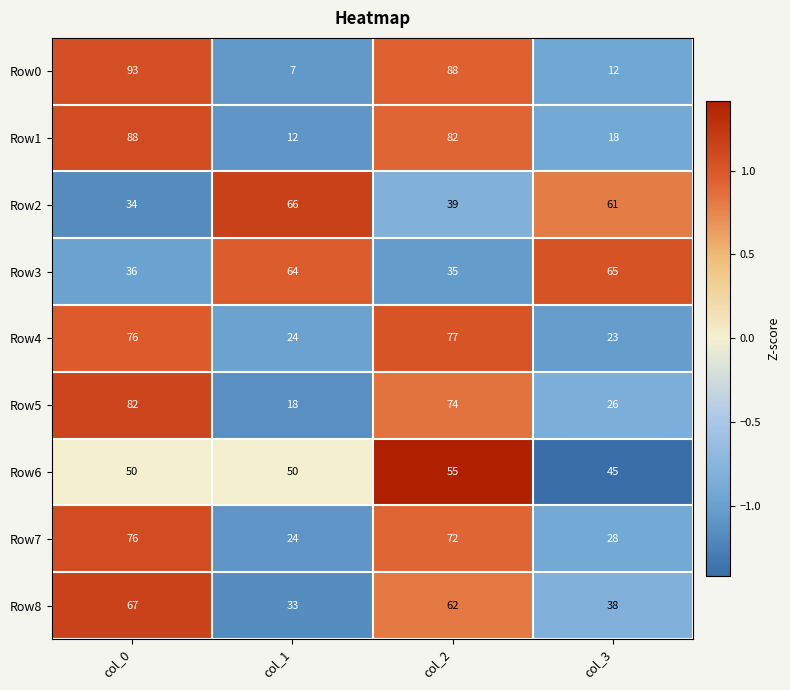

How many values in the Row2 series are below 61?

2